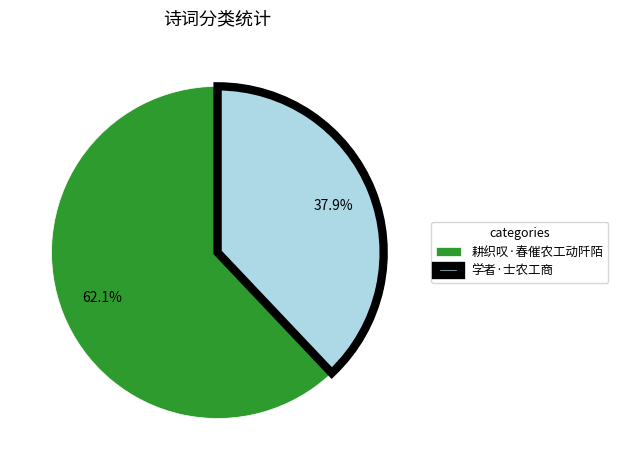

What percentage is the 耕织叹·春催农工动阡陌 slice, to the nearest percent?

62%